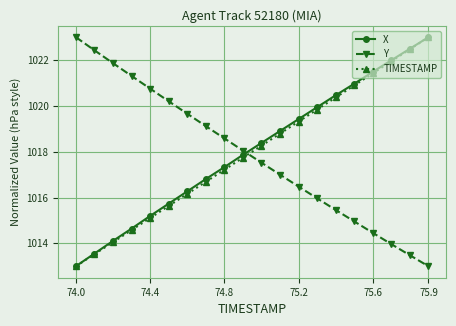

True or false: X has more than 0 points higher than both neighbors.

False